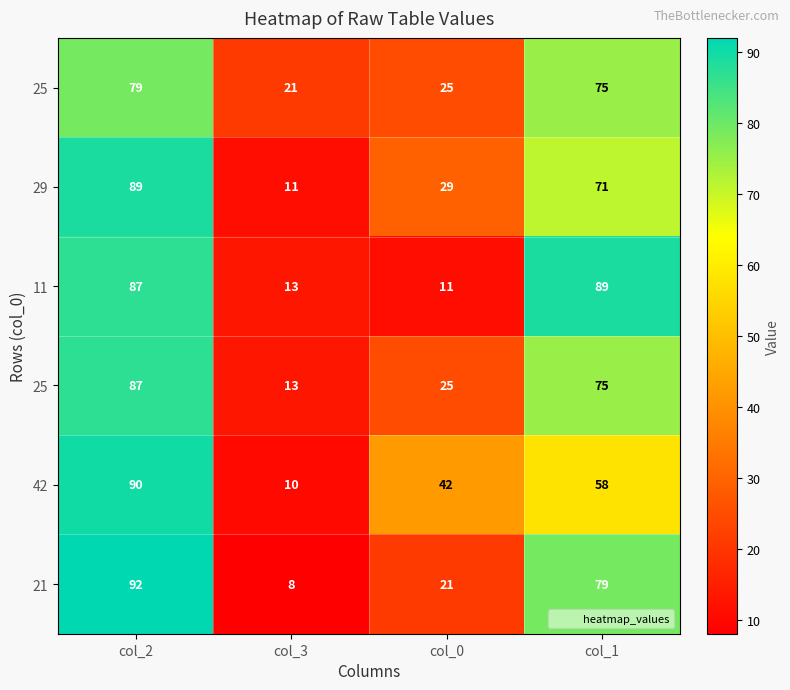

What is the total value across all series at col_2?

524